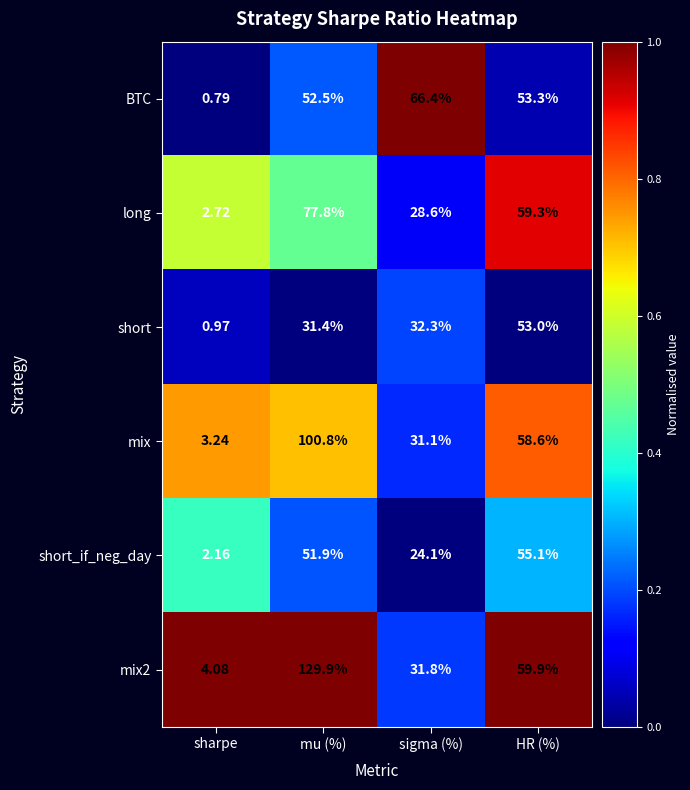

At which label is mix closest to 52?

HR (%)